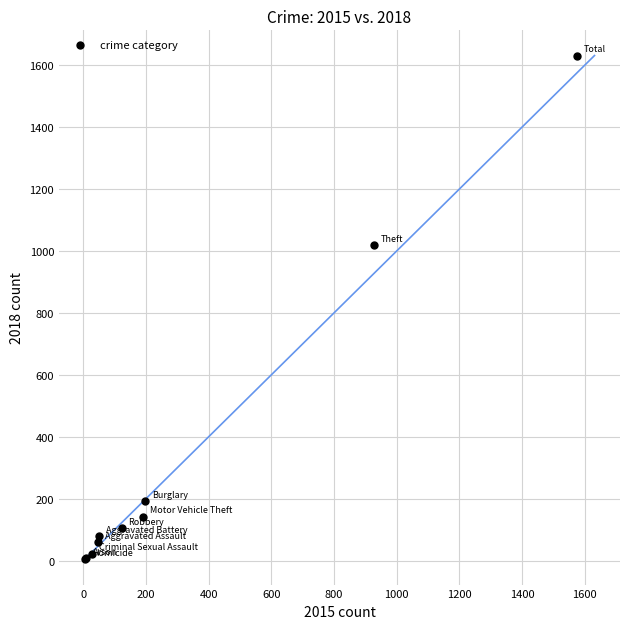

What Y value in the scatter plot is closest to 817?

1018